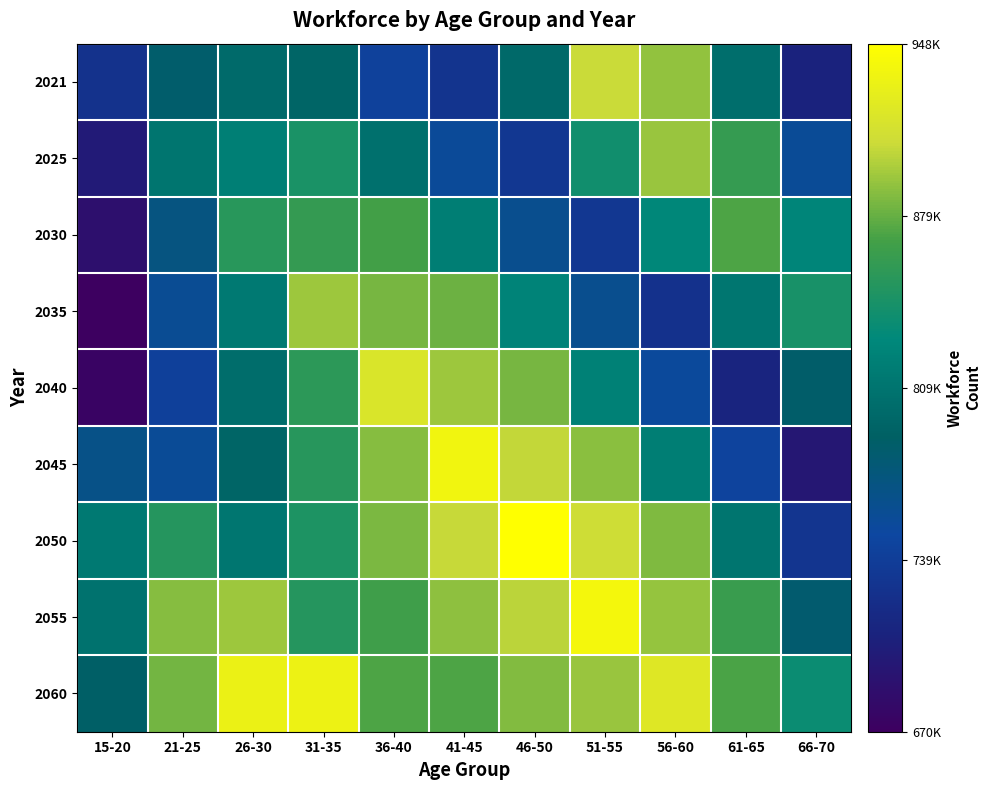

List the series in order of their peak value, highest first.

2050, 2055, 2045, 2060, 2040, 2021, 2035, 2025, 2030